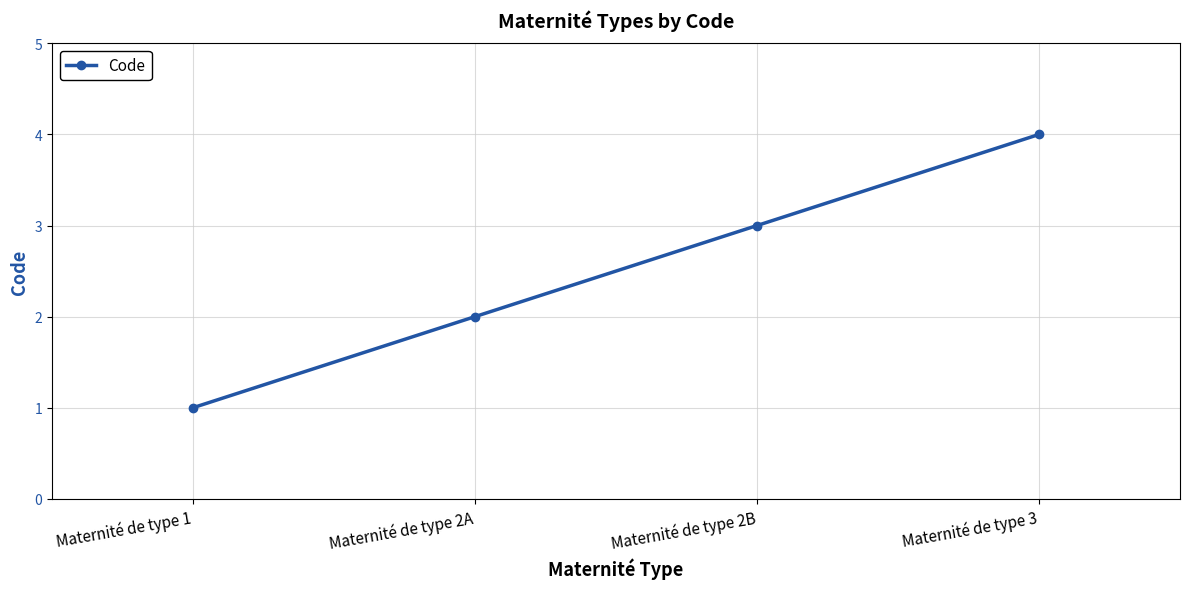

Approximately how many times larger is the value at Maternité de type 1 compared to Maternité de type 2A?

0.5